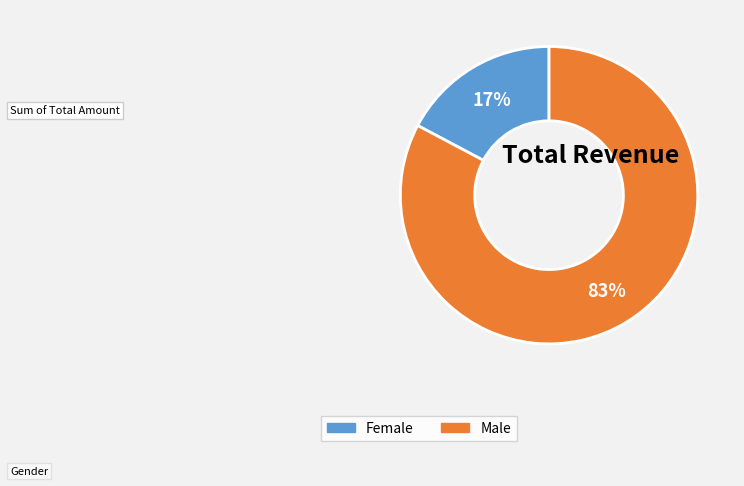

To the nearest percent, what is the average slice percentage?

50%